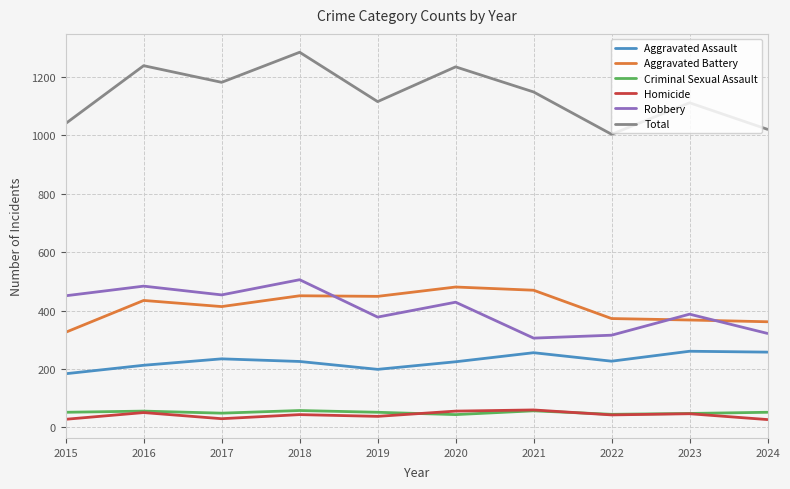

What is the difference between the highest and lowest values at 2022?

961